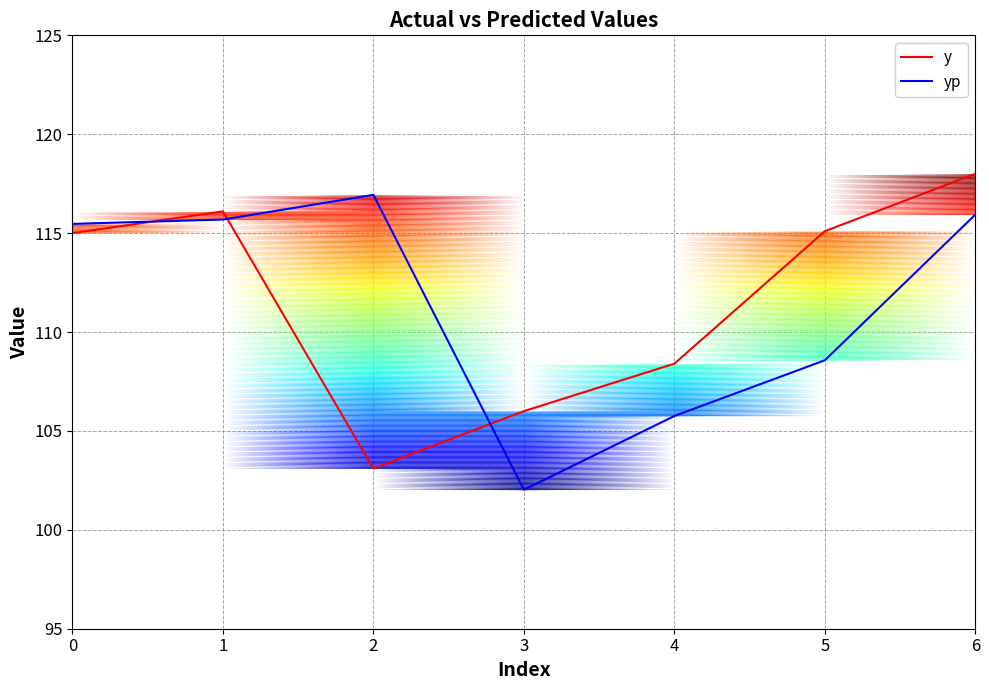

List the series in order of their overall mean, lowest first.

yp, y